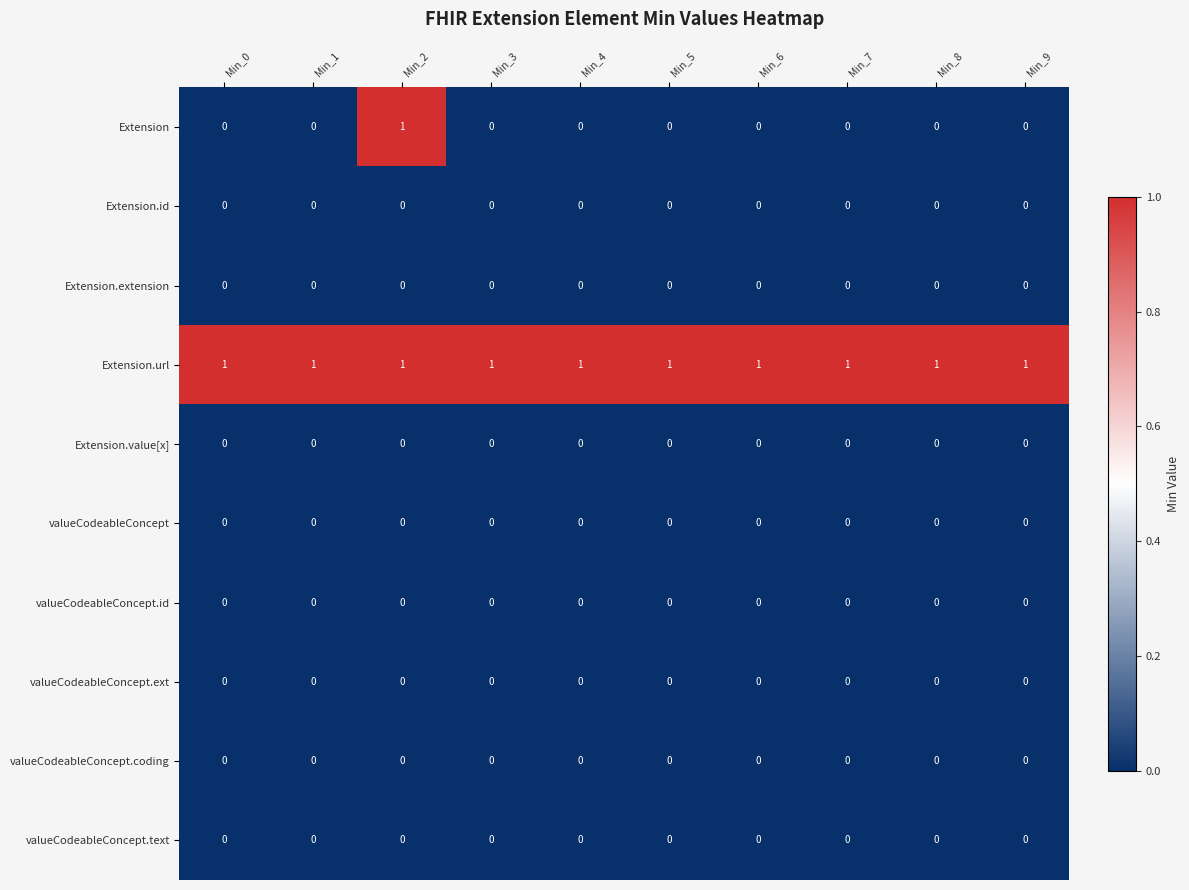

Which series has the largest range (max minus min)?

Extension